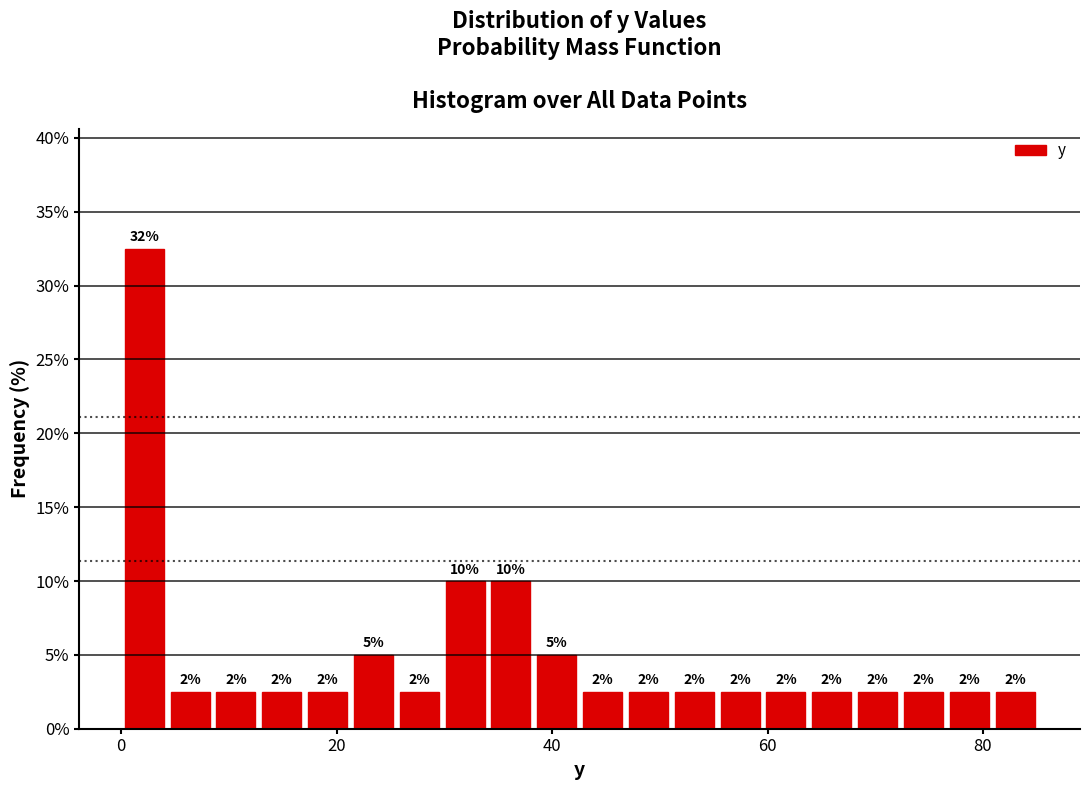

Around what value on the x-axis is the tallest bar? Give the approximate position of its centre, as read against the axis.

2